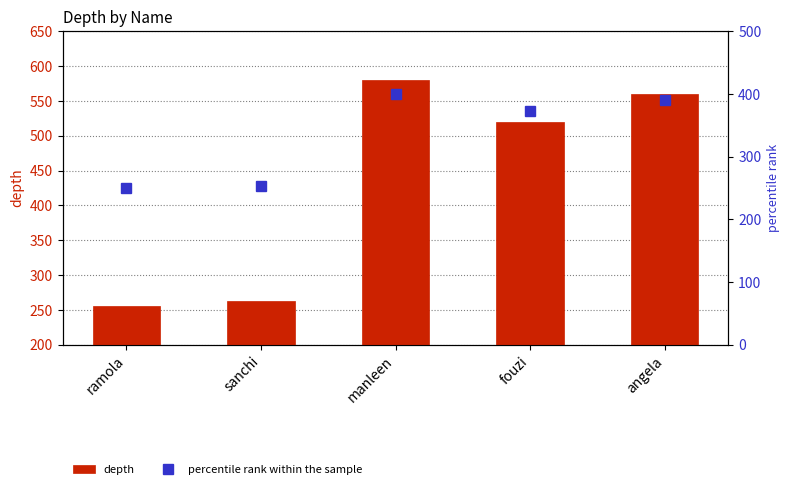

Reading left to right, extract all data points from this chart.

depth: ramola=255.0	sanchi=263.0	manleen=580.0	fouzi=520.0	angela=560.0
percentile rank within the sample: ramola=250.0	sanchi=253.7	manleen=400.0	fouzi=372.3	angela=390.8